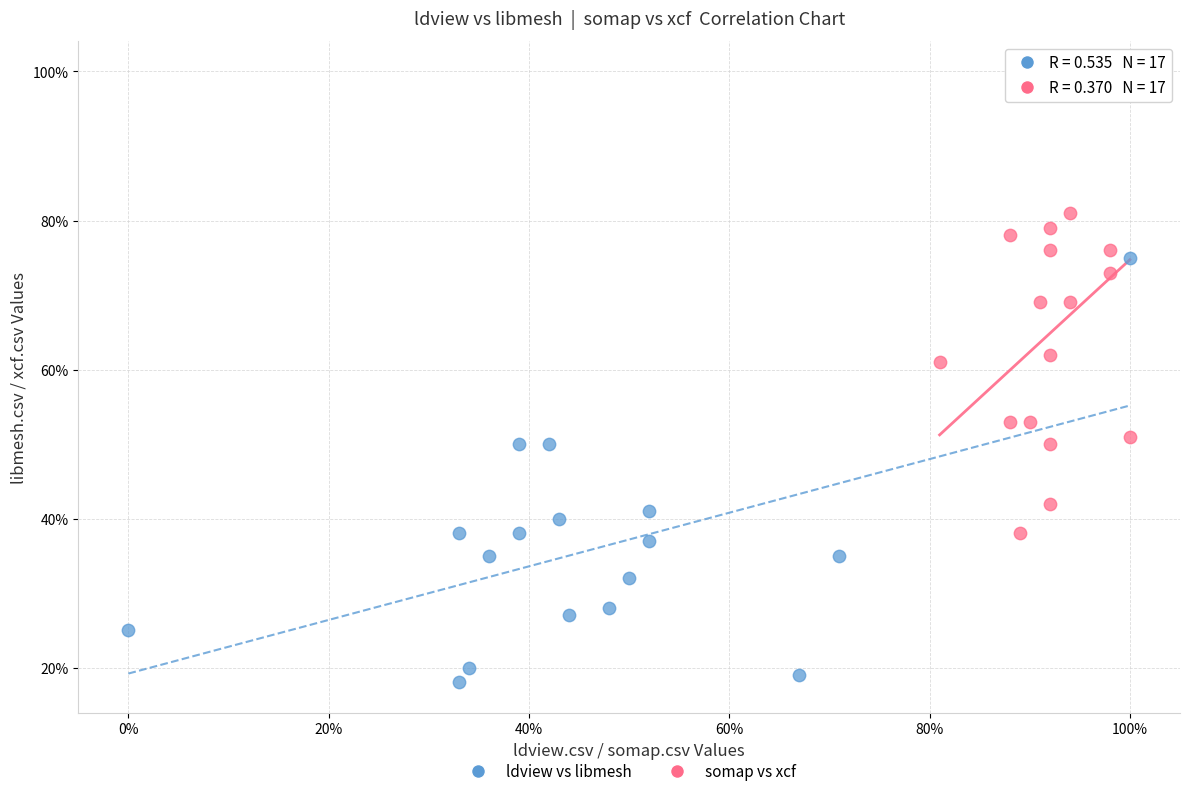

Which series has the widest spread of Y values?

somap vs xcf